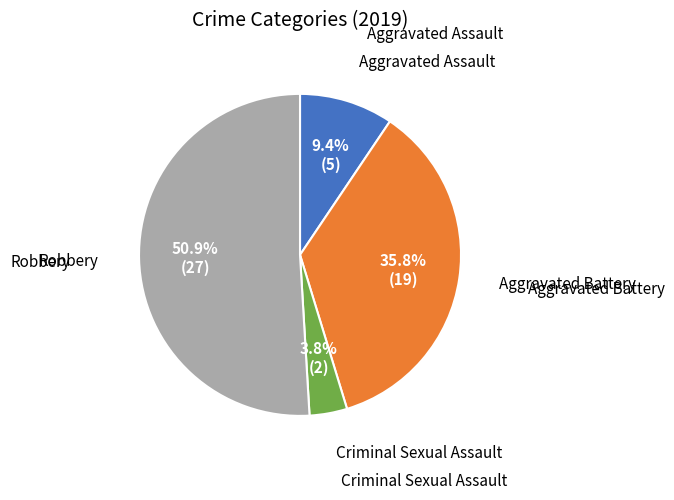

Count the number of slices in the pie.

4